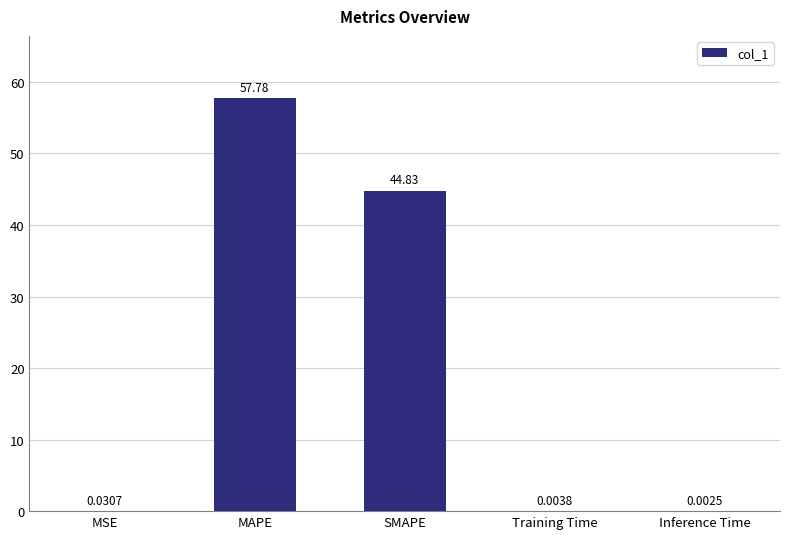

What is the change in value from SMAPE to Inference Time?

-44.8